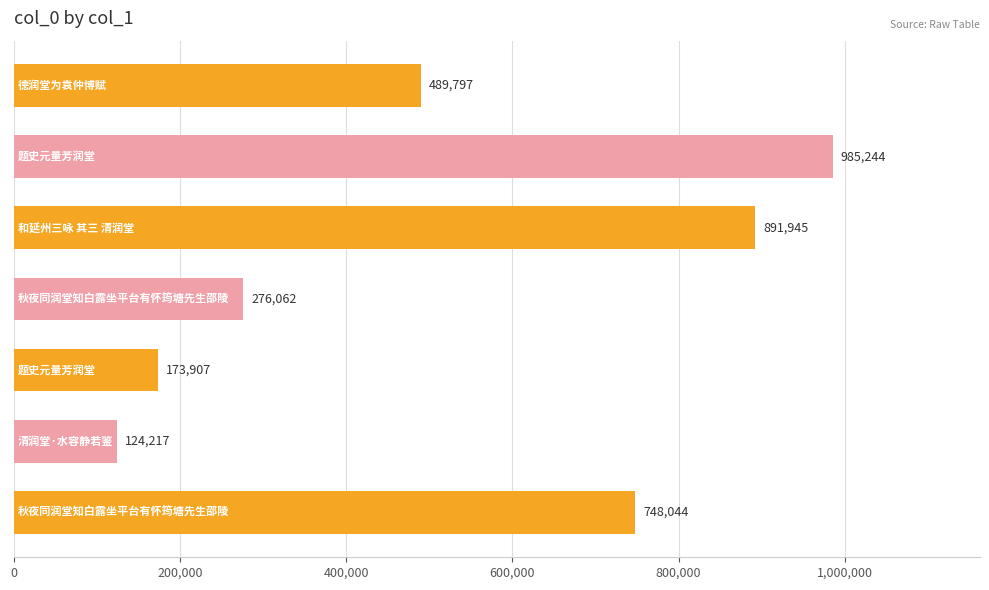

What is the average value?

527031